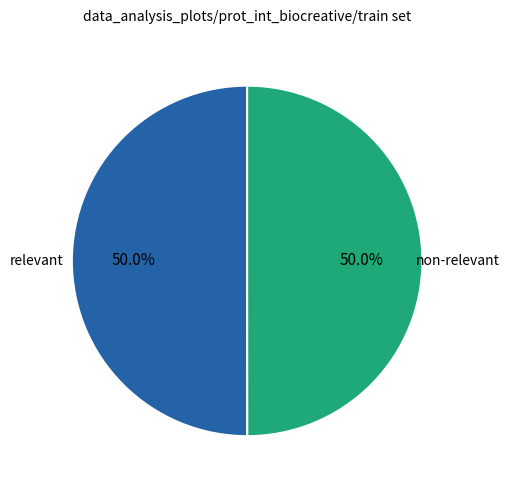

How many segments does this pie chart have?

2